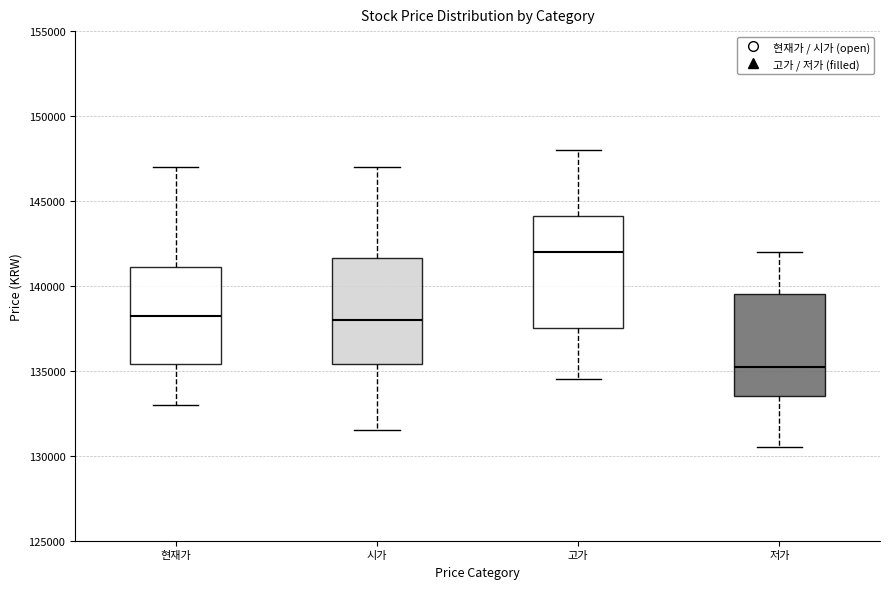

Reading left to right, transcribe this box plot: for each box, give where its median line is, the range the box spans, and where its two whiskers end, as read against the y-axis. The values are not printed on the chart, so give them approximately, as read against the axis.

현재가: median 138500, box 135500 to 141000, whiskers 133000 to 147000
시가: median 138000, box 135500 to 141500, whiskers 131500 to 147000
고가: median 142000, box 137500 to 144000, whiskers 134500 to 148000
저가: median 135500, box 133500 to 139500, whiskers 130500 to 142000